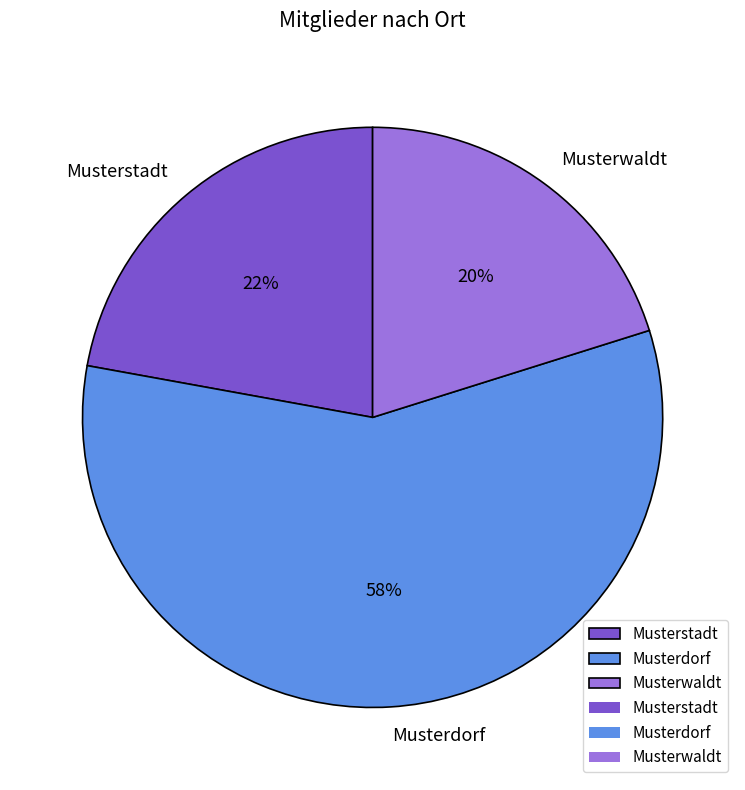

Count the number of slices in the pie.

3